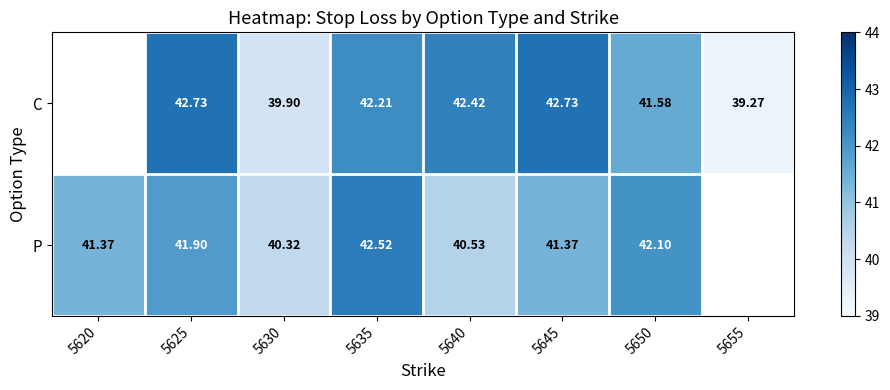

Between 5625 and 5650, which series saw the biggest shift?

C